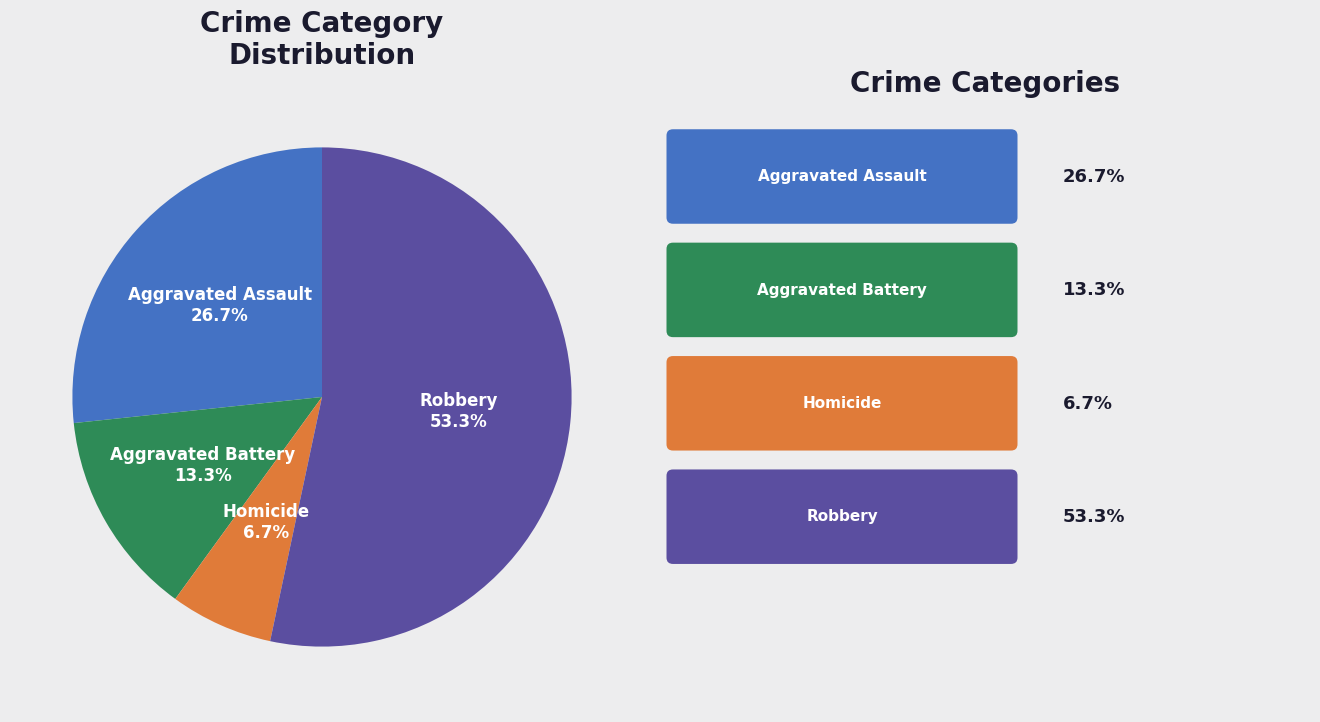

Does any single category account for the majority?

Yes